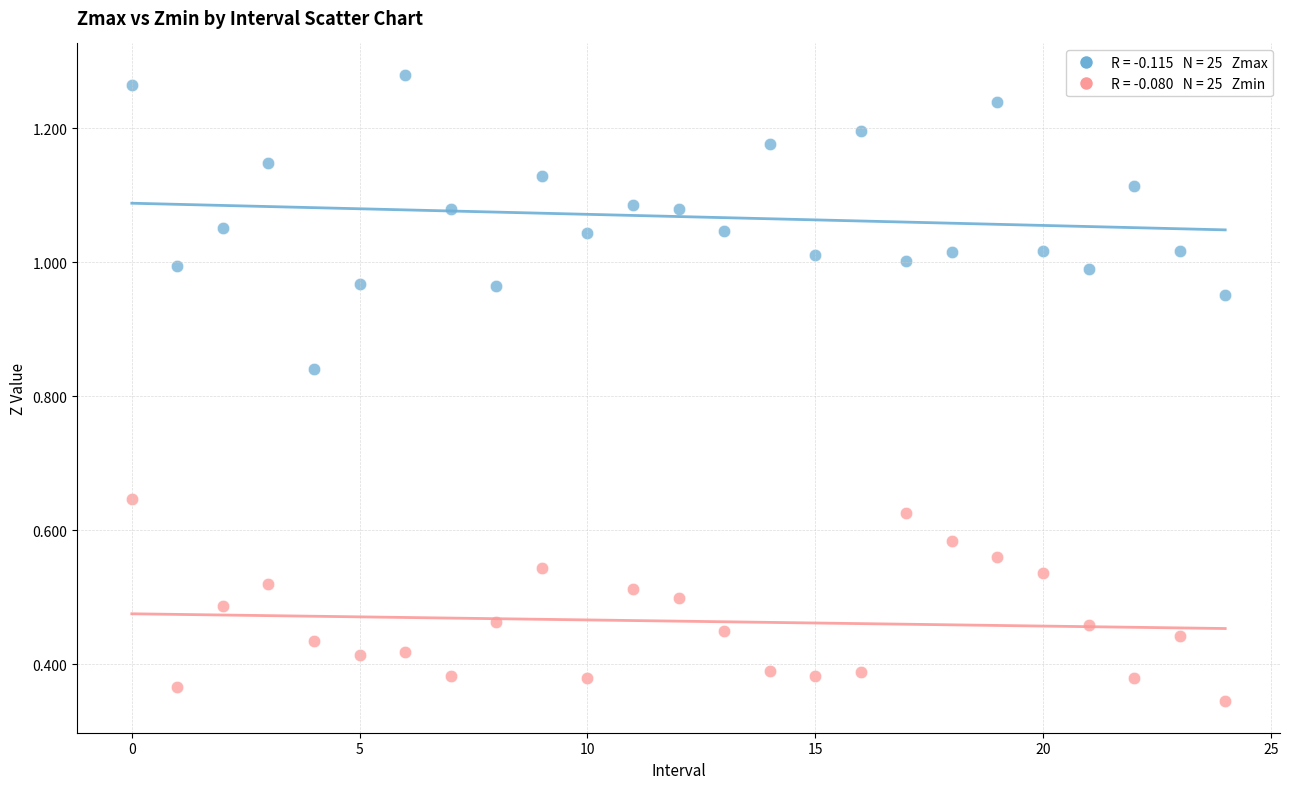

Across all data points, what is the range of Y values (max minus min)?

0.9